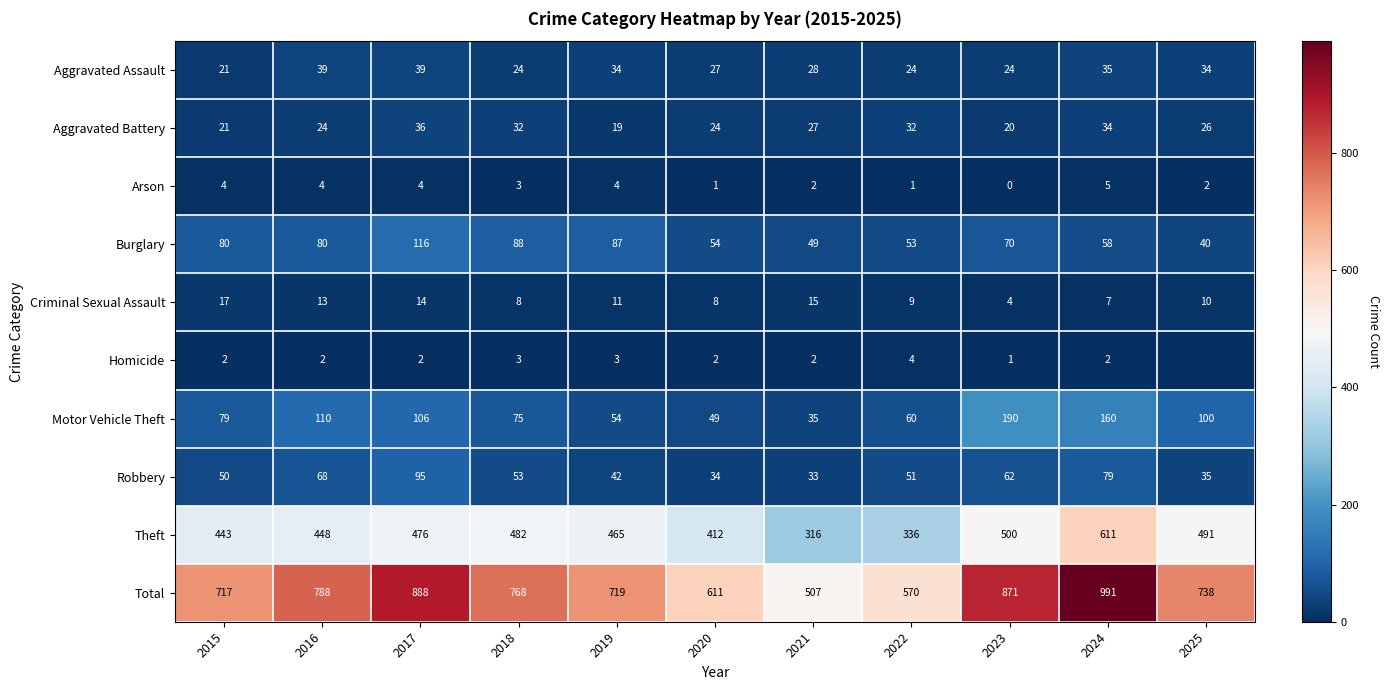

What value does the Aggravated Battery series have at 2016?

24